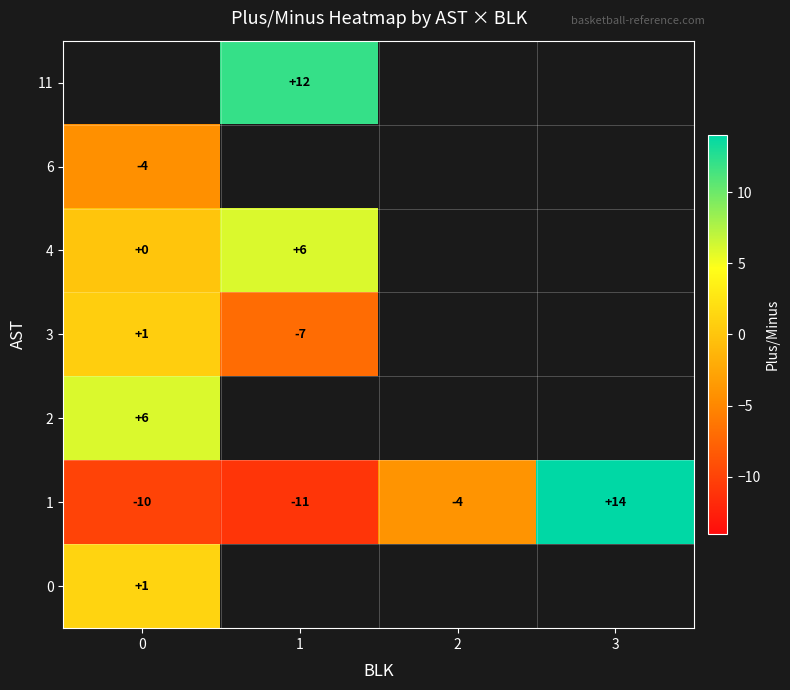

List the series in order of their peak value, highest first.

1, 2, 4, 0, 6, 11, 3